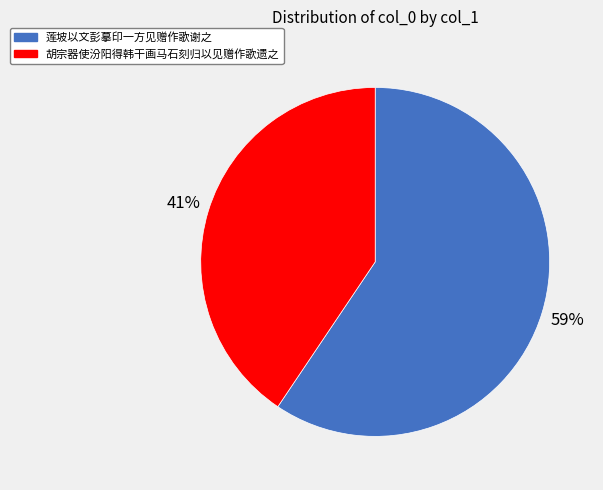

How many slices are in this pie chart?

2